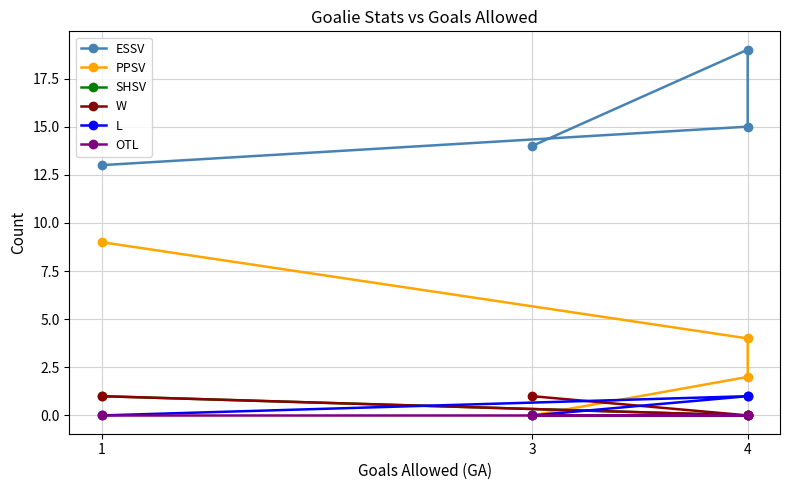

How many lines are shown in the chart?

6